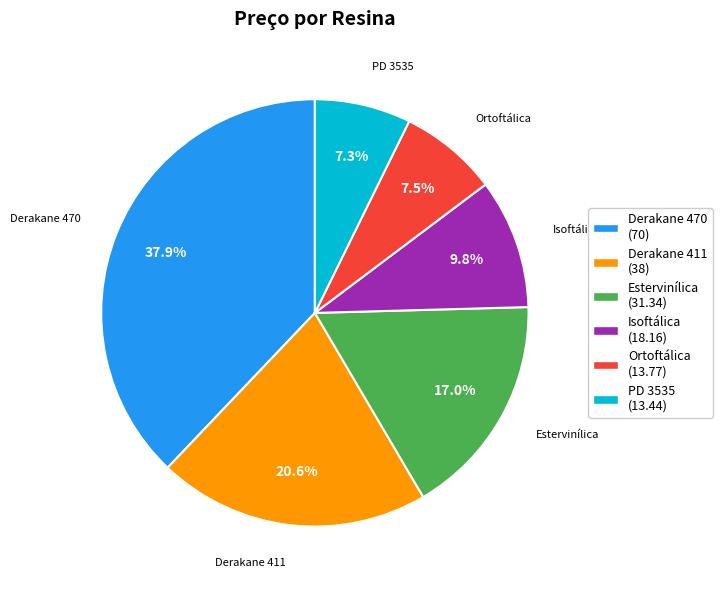

What is the ratio of the value at Estervinílica (31.34) to the value at Derakane 470 (70)?

0.4